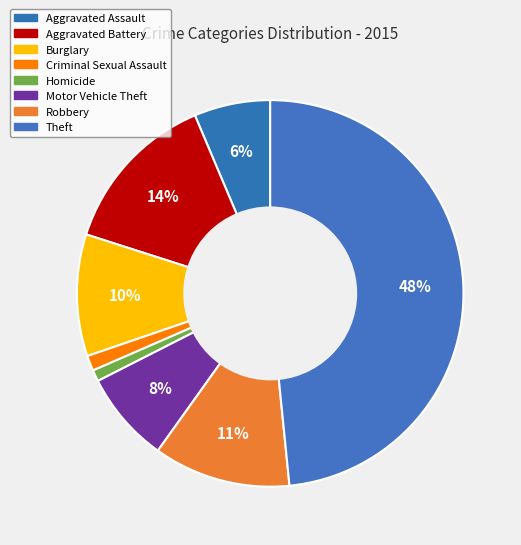

How many segments does this pie chart have?

8